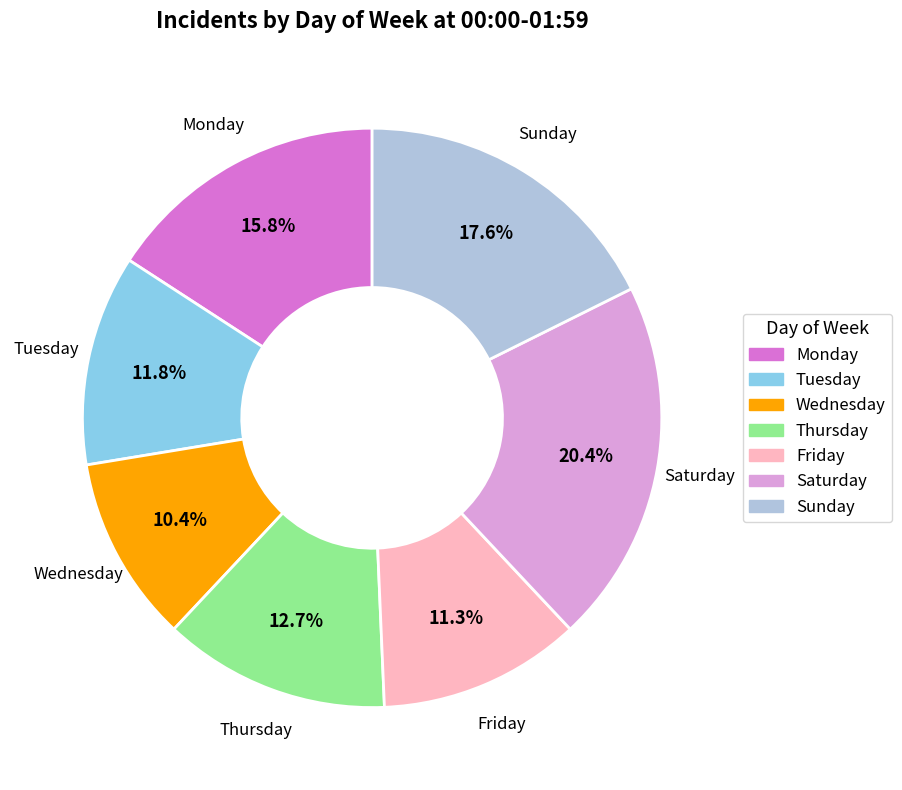

What percentage is the Tuesday slice, to the nearest percent?

12%